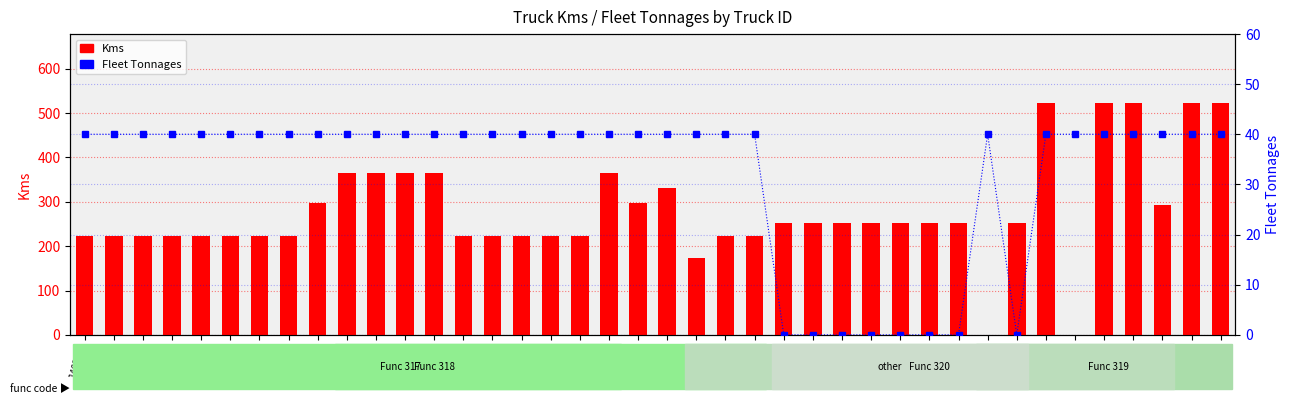

What is the sum of the Kms values at 541008 and 141001?

853